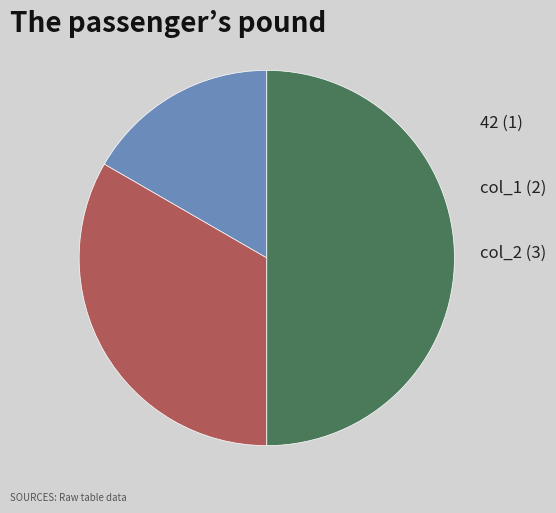

What is the largest slice in the pie chart?

col_2